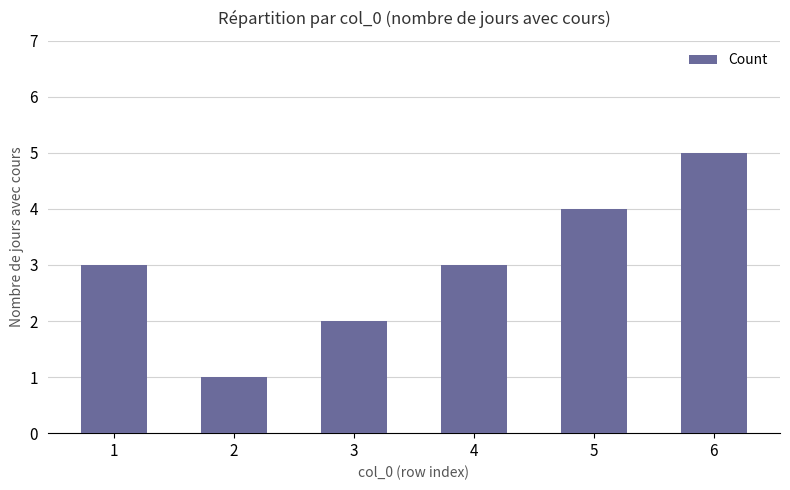

What is the minimum value shown in the chart?

1